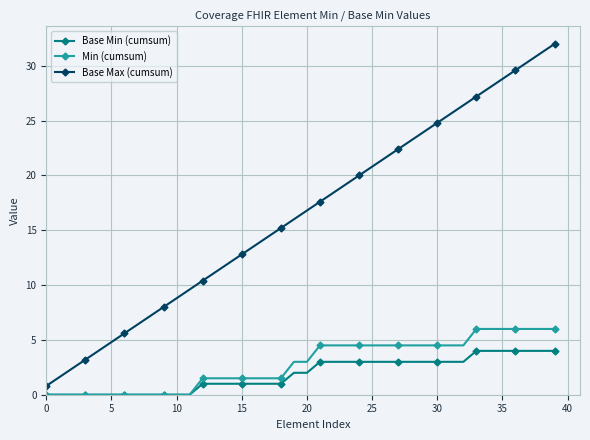

Which series has the largest range (max minus min)?

Base Max (cumsum)